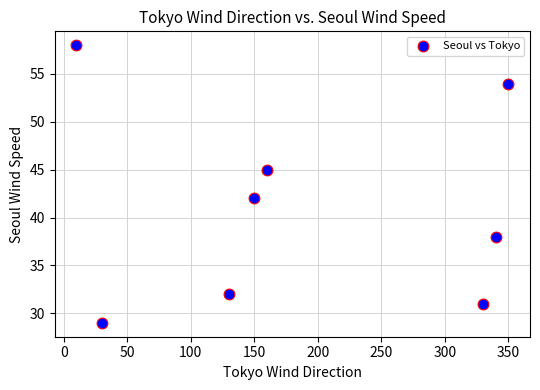

What is the average Y value?

41